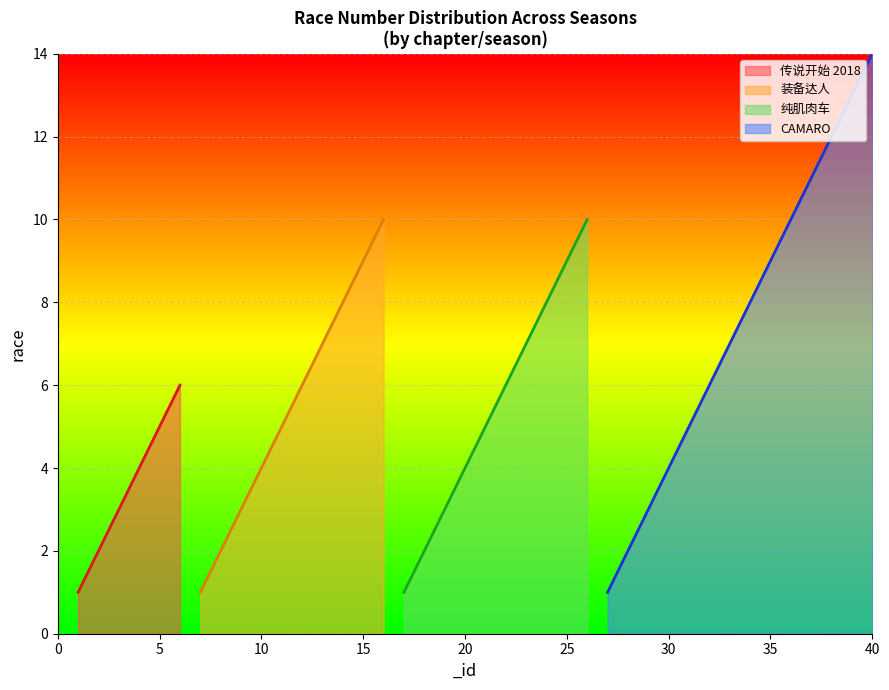

The value at 7 is 1. True or false?

False